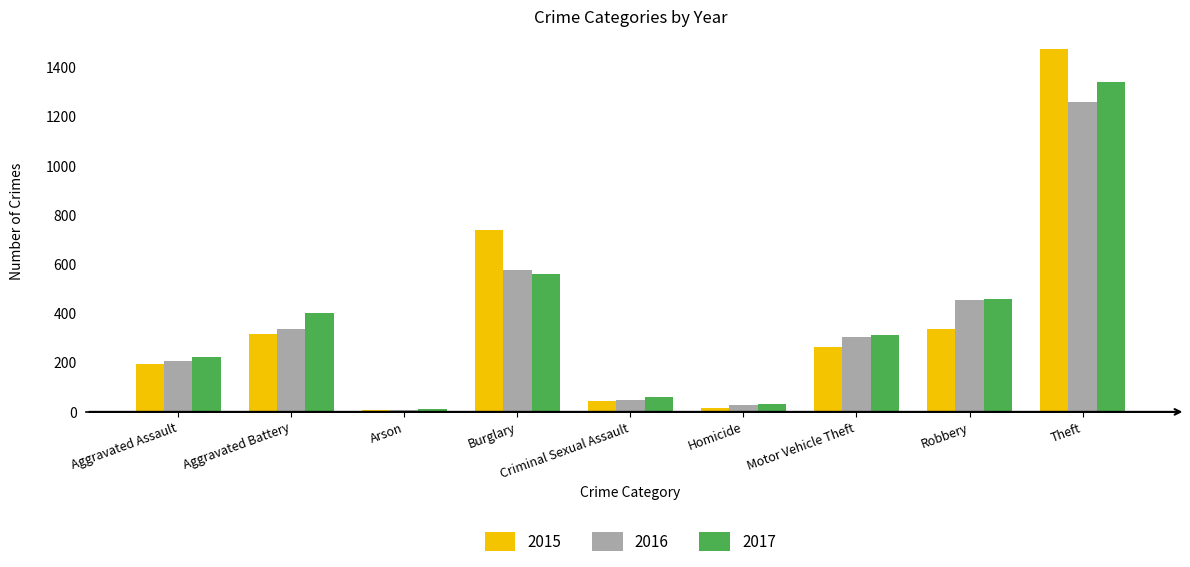

At how many categories does at least one series exceed 911?

1